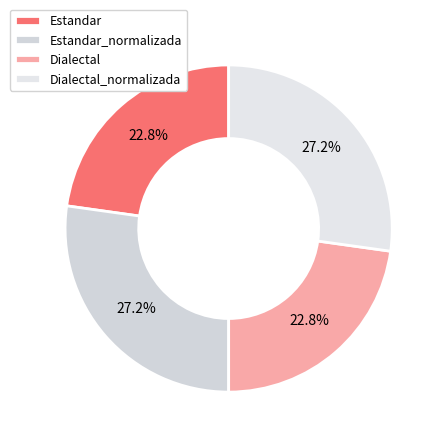

What is the smallest slice in the pie chart?

Estandar